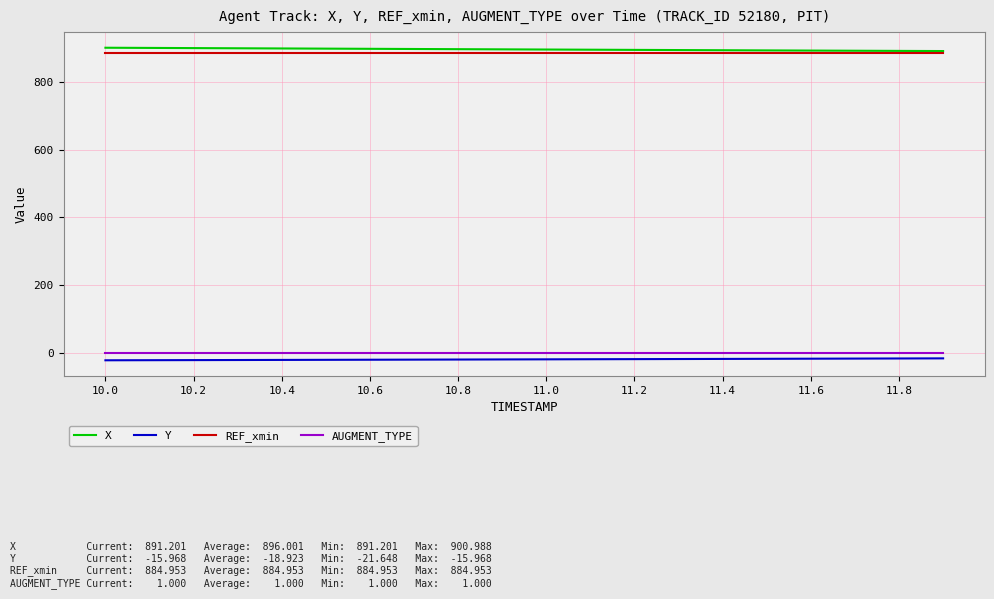

True or false: AUGMENT_TYPE and REF_xmin cross at least once.

False